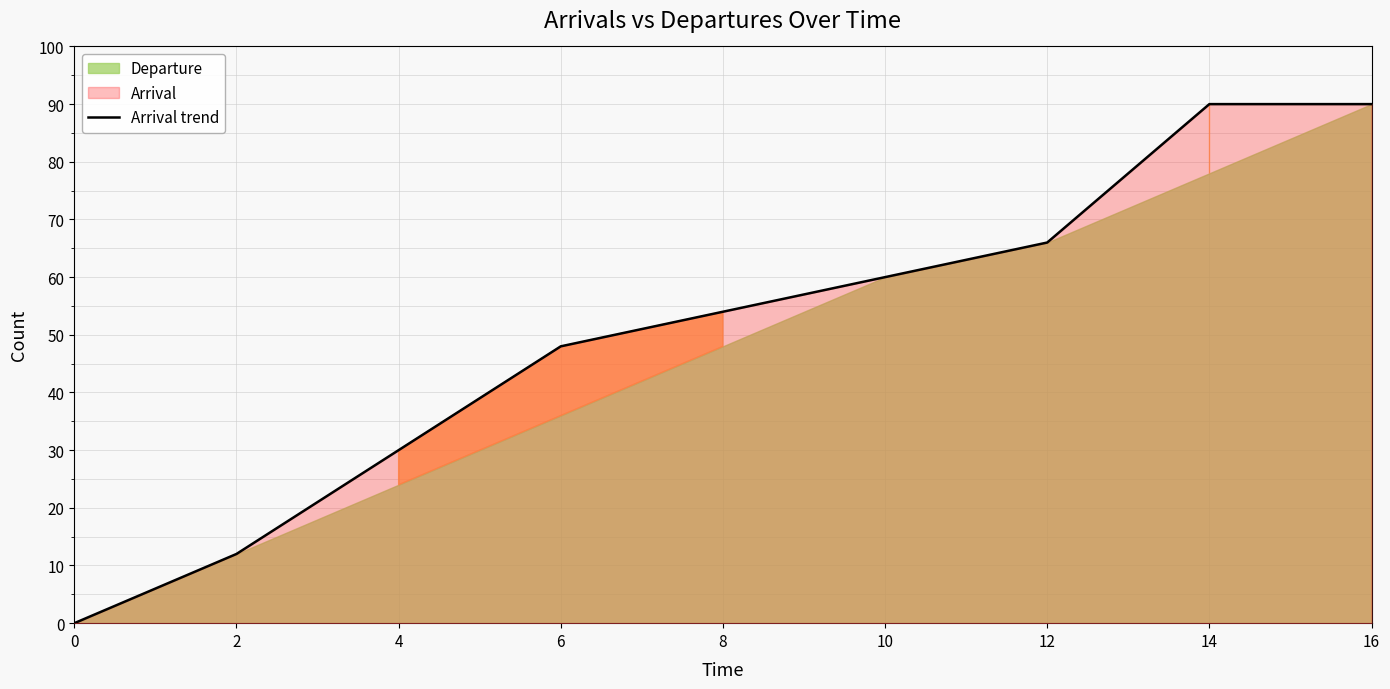

Rank the categories by value from lowest to highest.

0, 2, 4, 6, 8, 10, 12, 14, 16